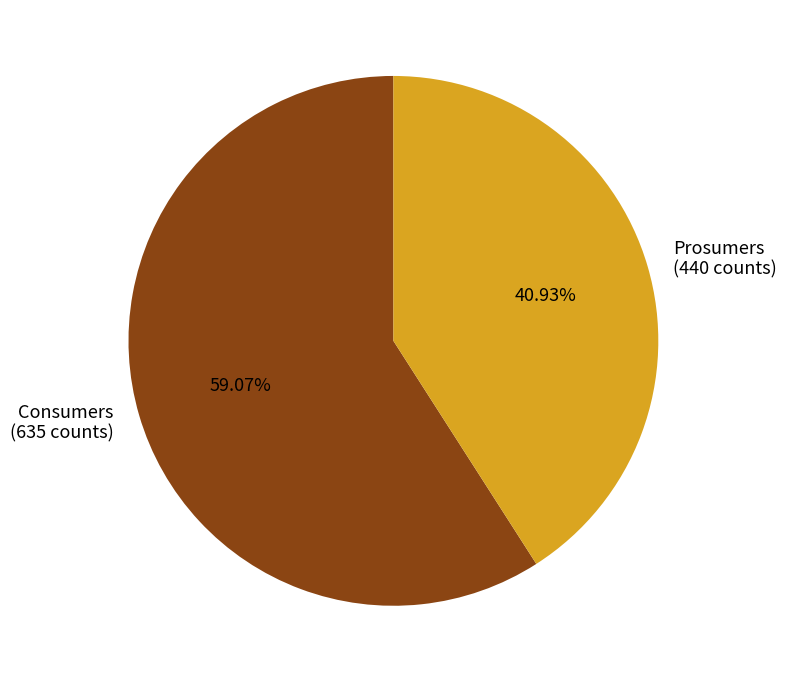

The Consumers slice represents 59% of the pie. True or false?

True